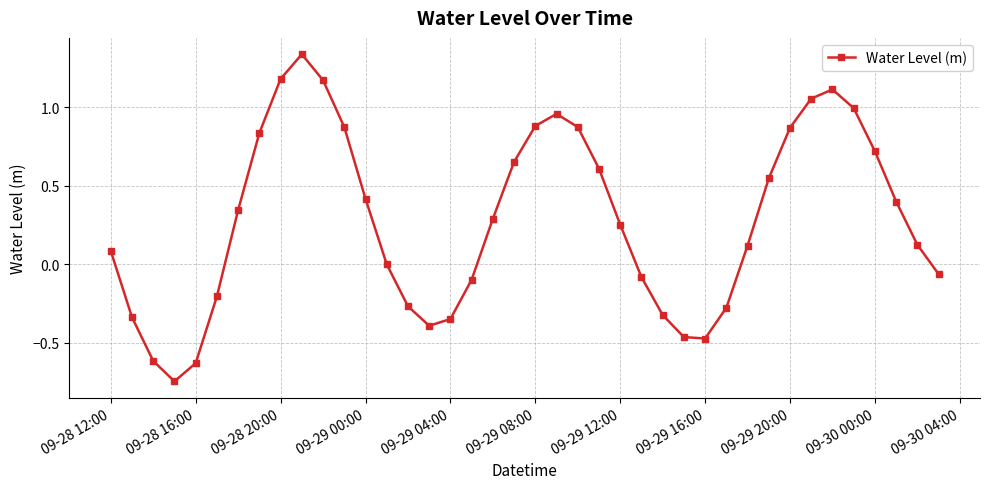

True or false: there are more than 2 points higher than both neighbors.

True